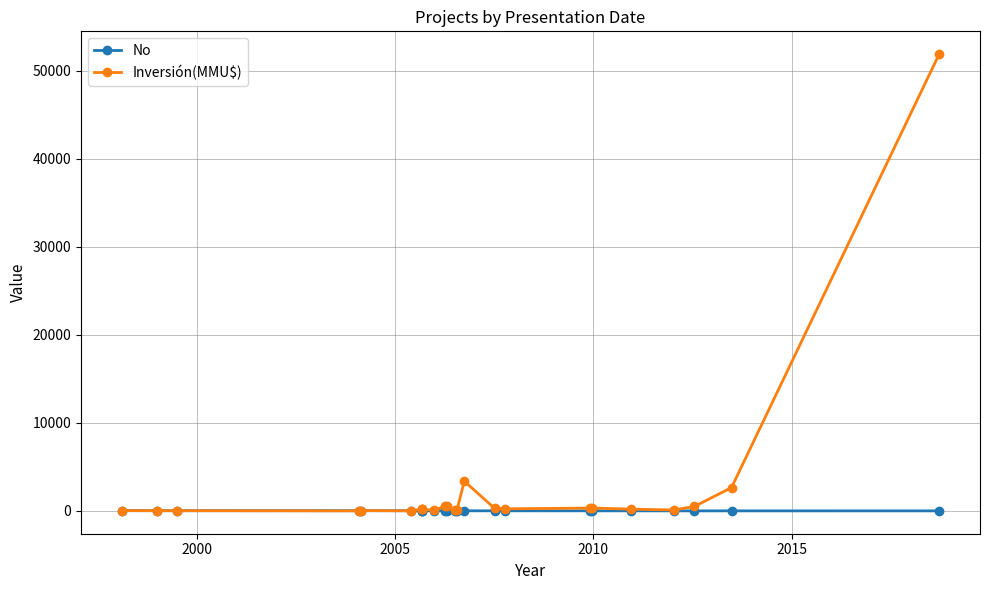

The value of No at 14 is 6. True or false?

False